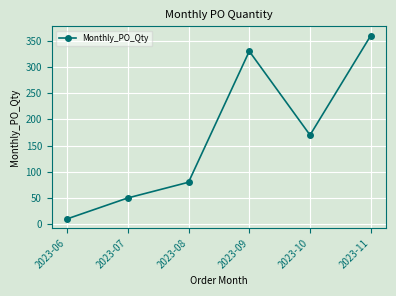

Approximately how many times larger is the value at 2023-10 compared to 2023-09?

0.5